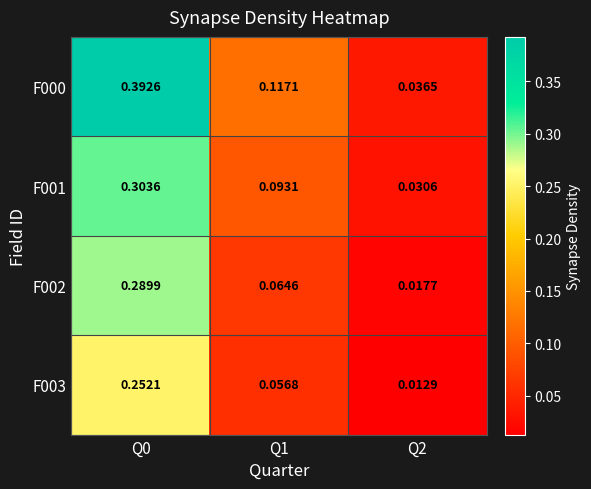

Is the value of F002 at Q1 greater than the value of F000 at Q0?

No